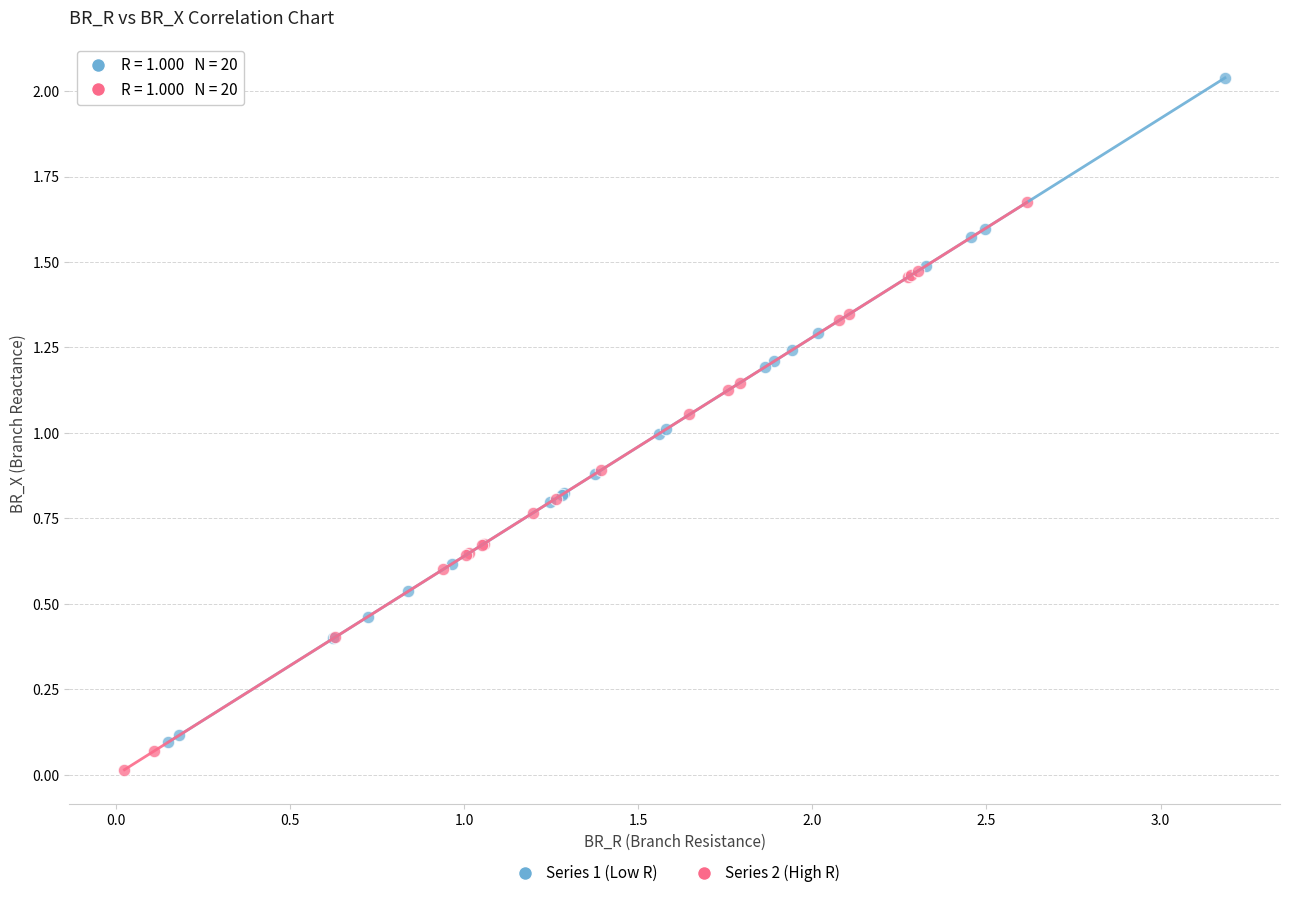

What are all the series names shown in the legend?

Series 1 (Low R), Series 2 (High R)